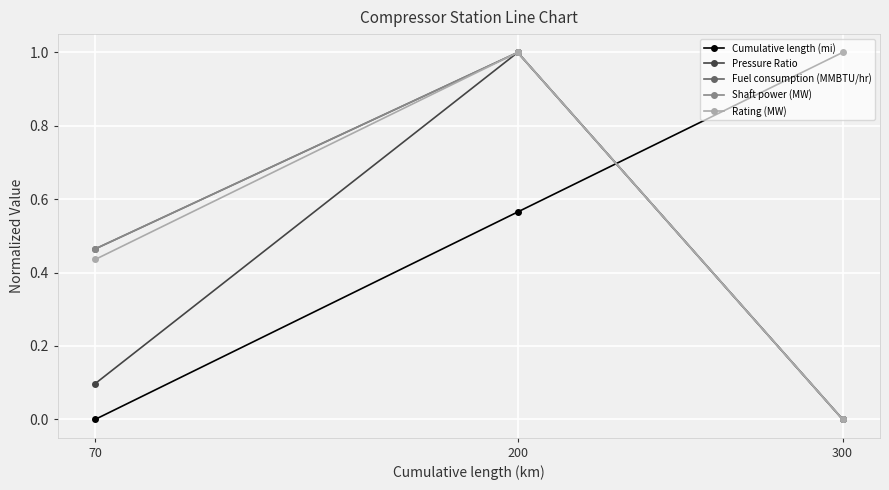

Which has a higher value, 300 or 200?

300